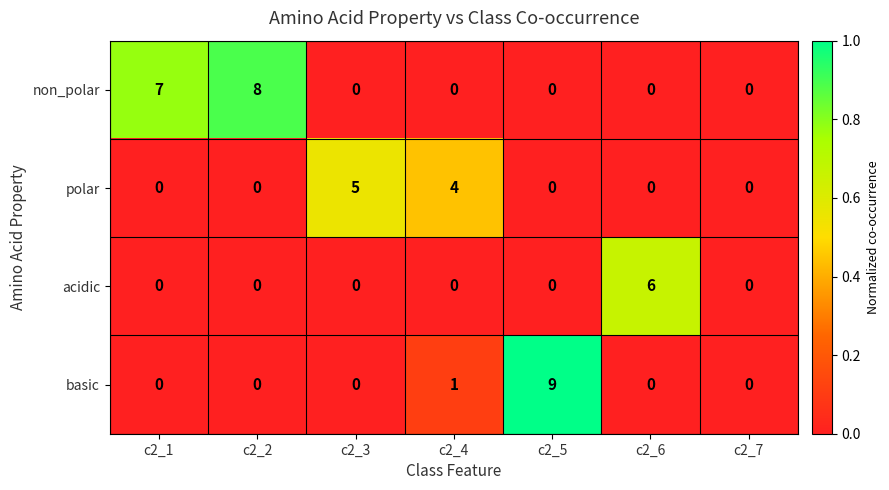

Rank the series by their maximum value, from highest to lowest.

basic, non_polar, acidic, polar